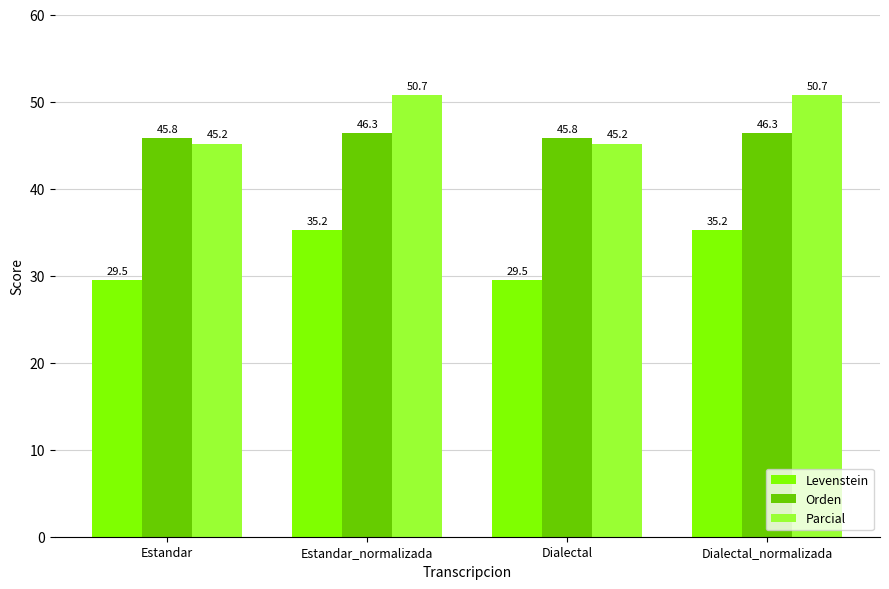

Rank the series at Dialectal from lowest to highest value.

Levenstein, Parcial, Orden